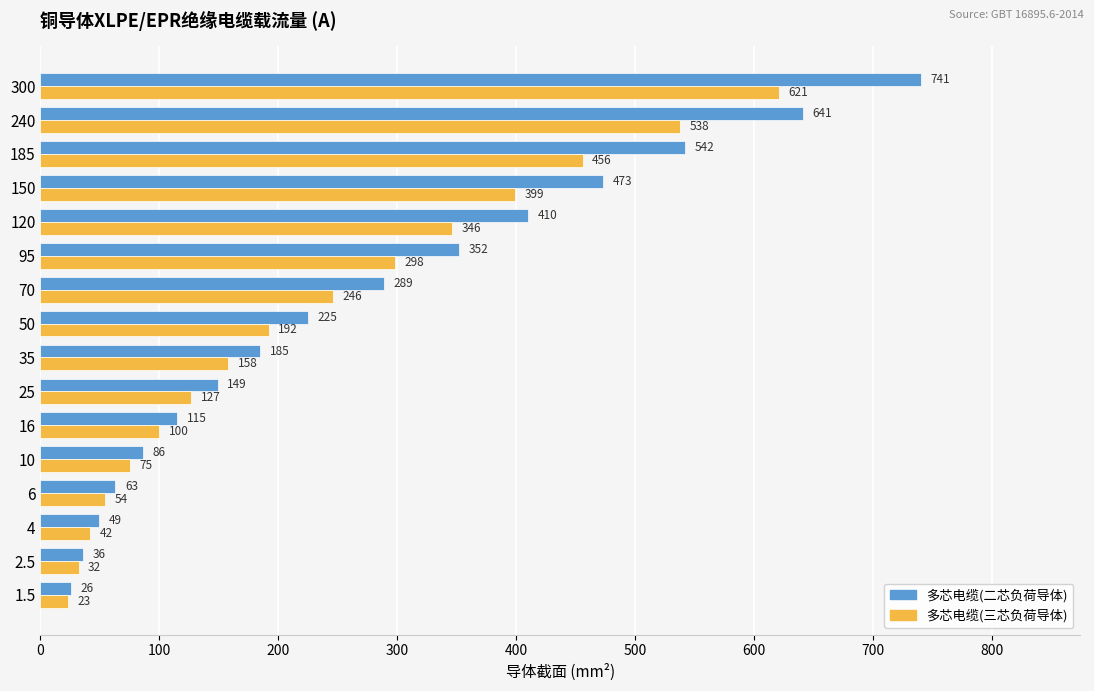

Which series changed the most between 10 and 35?

多芯电缆(二芯负荷导体)